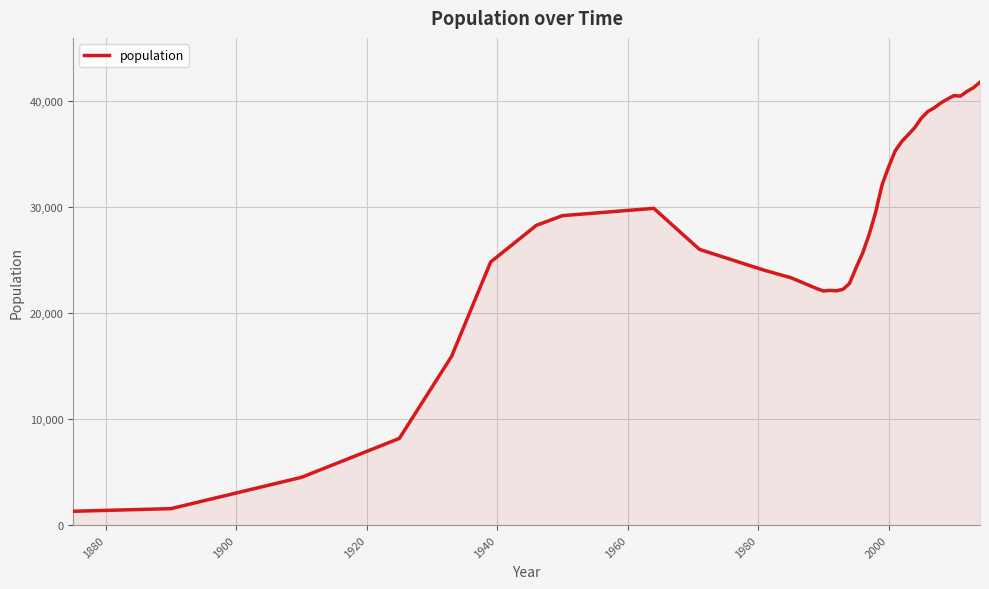

What is the minimum value shown in the chart?

1309